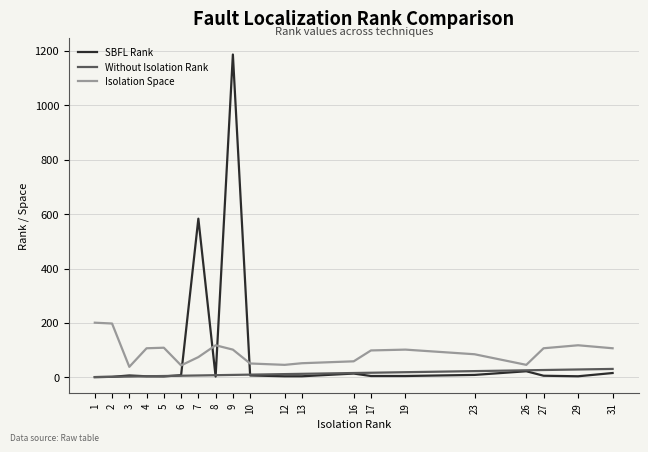

At which category is the sum across all series the highest?

9